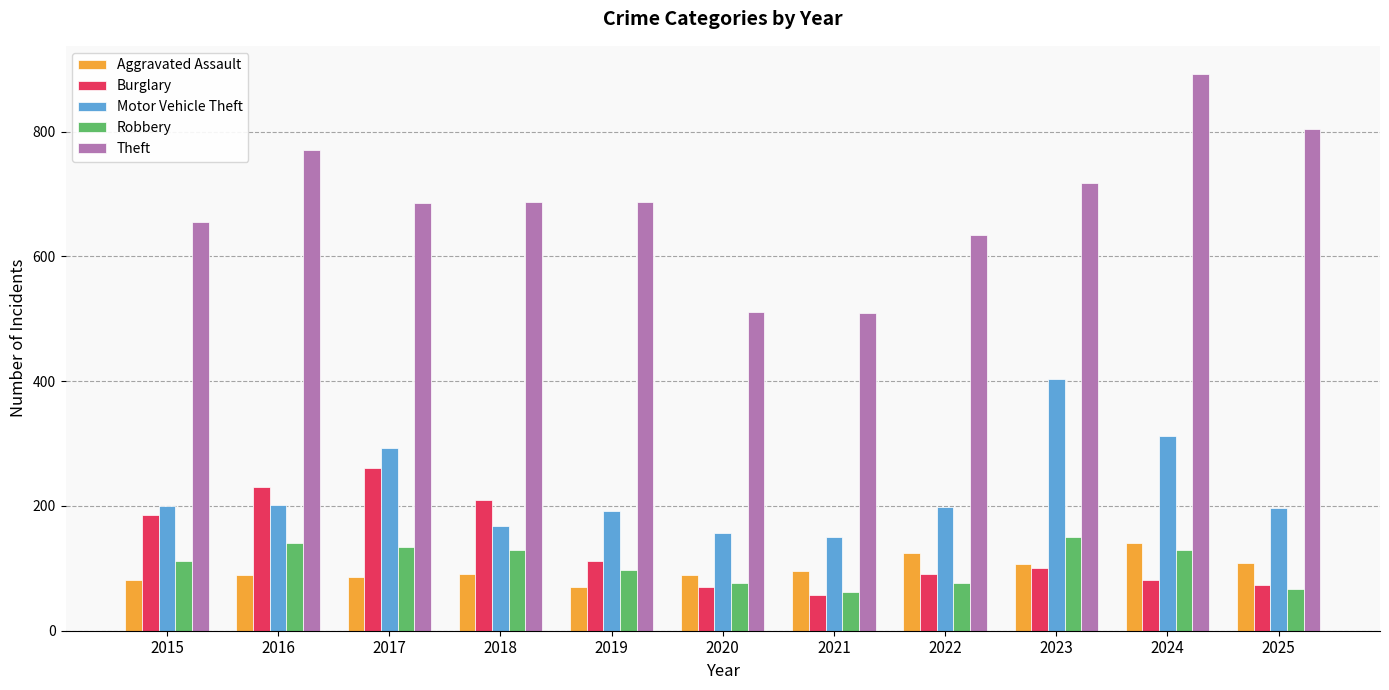

What is the value of the Aggravated Assault bar at the 9th from the left?

107